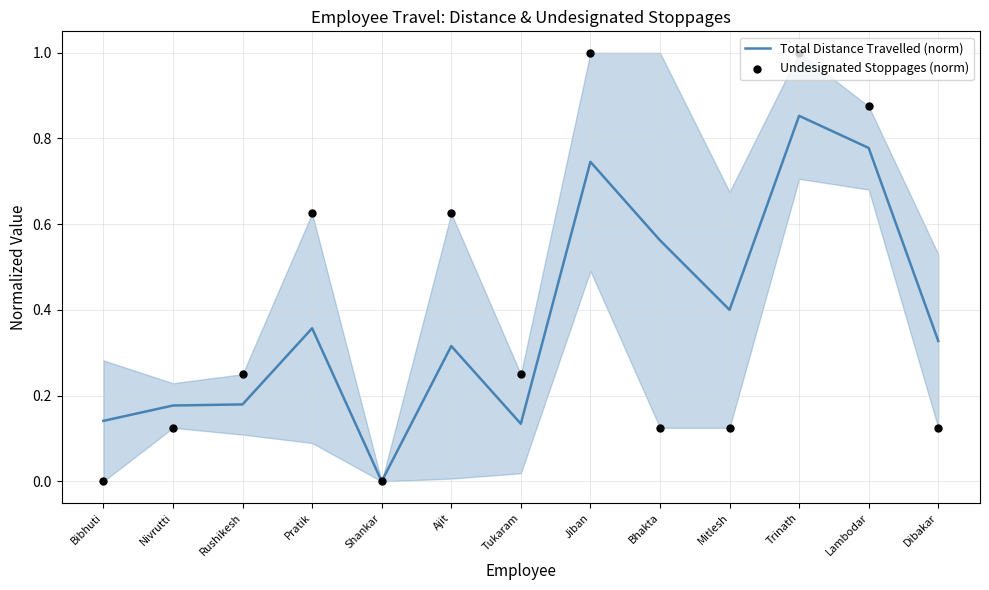

Which series contains the lowest Y value?

Total Distance Travelled (norm)